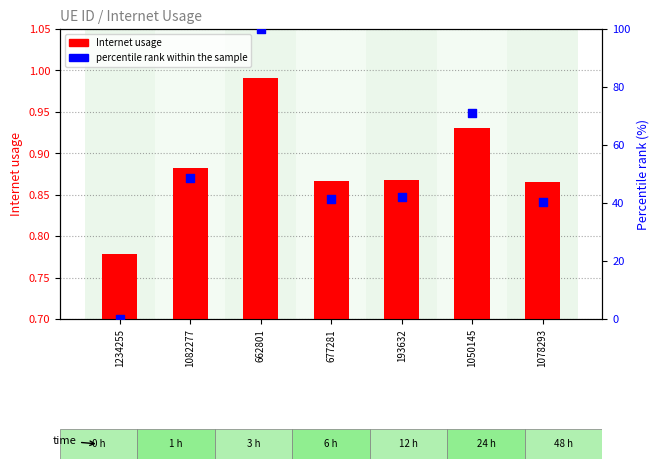

Which series has the widest spread of Y values?

percentile rank within the sample